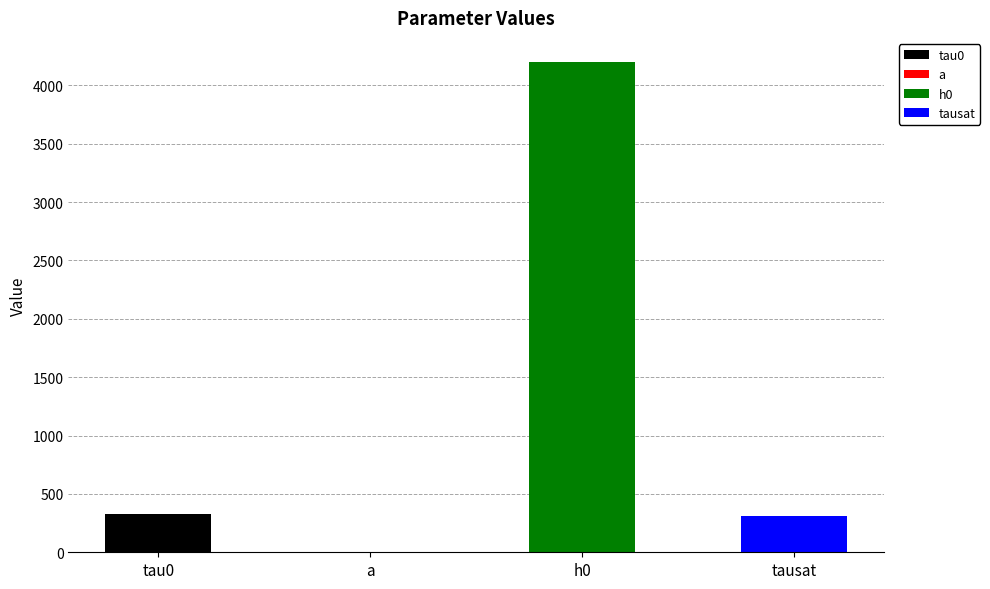

At which category does the chart reach its minimum across all series?

a